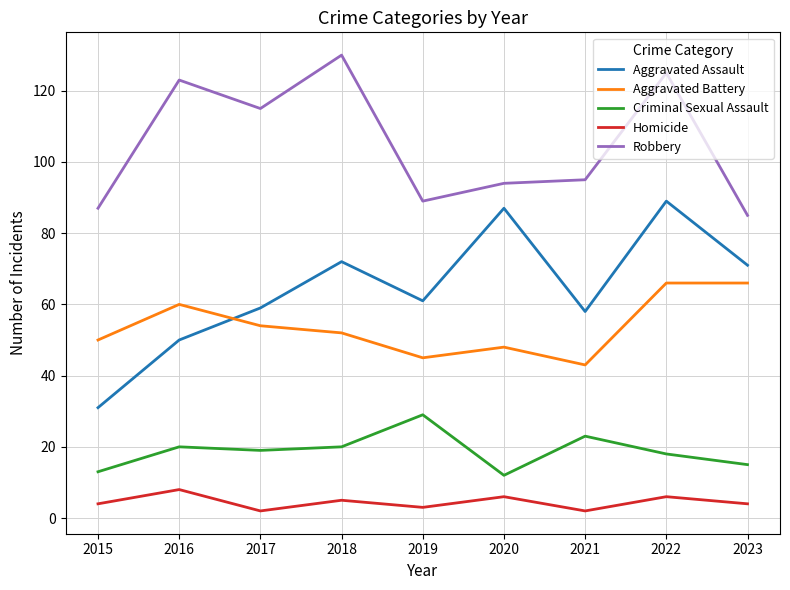

Rank the series by their maximum value, from lowest to highest.

Homicide, Criminal Sexual Assault, Aggravated Battery, Aggravated Assault, Robbery